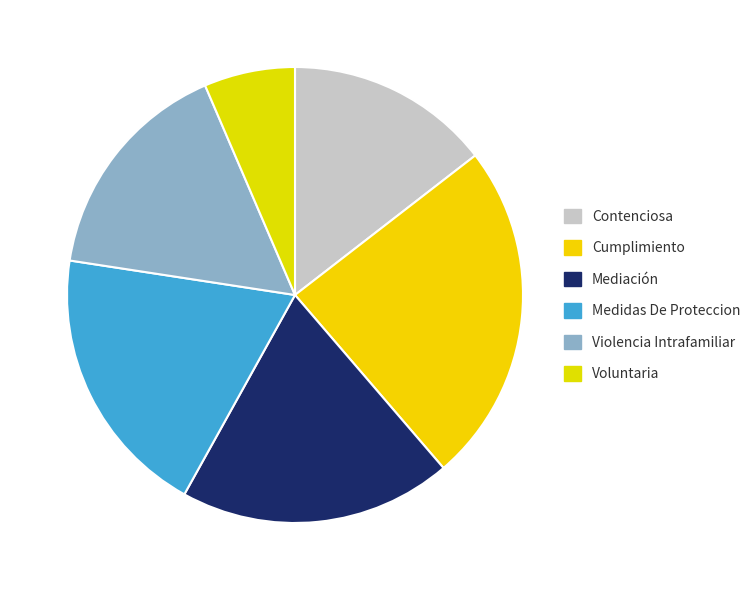

True or false: Voluntaria accounts for 6% of the total.

True